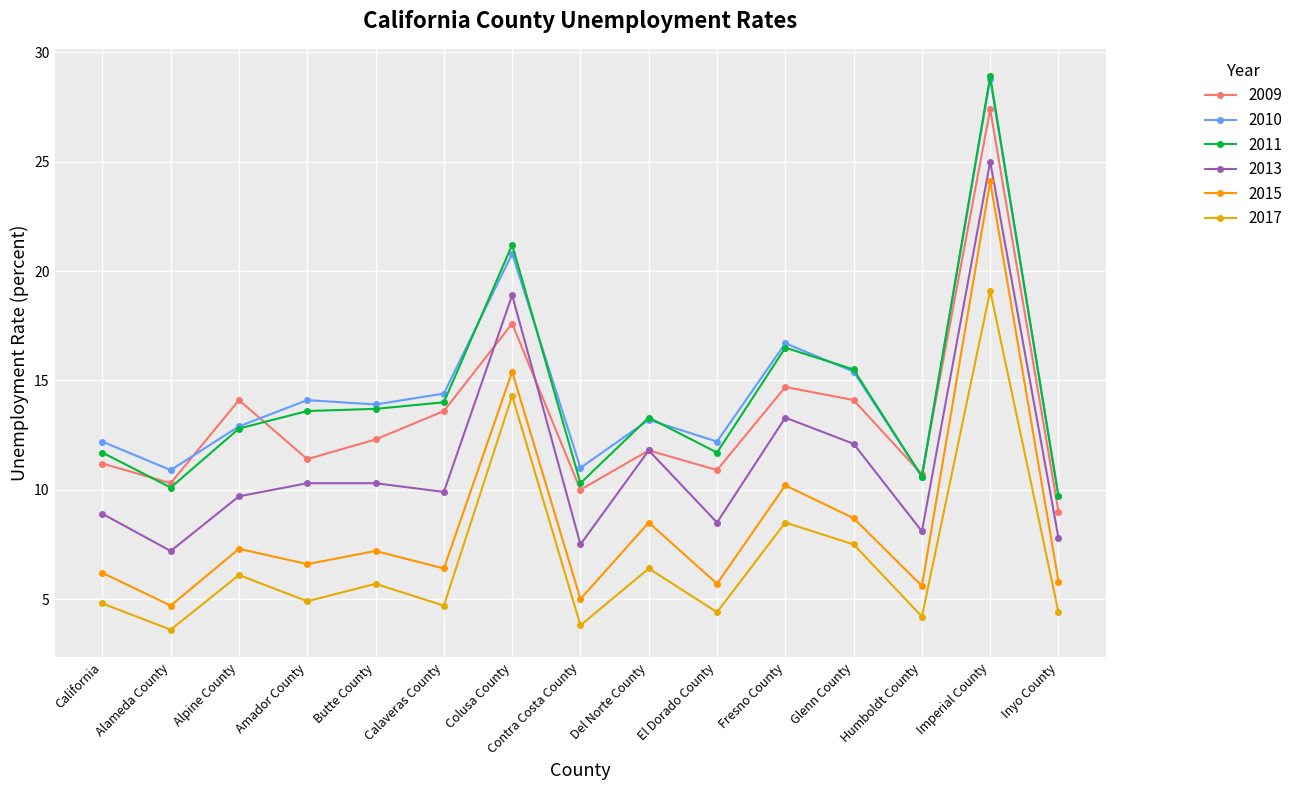

What is the sum of the 2015 values at Inyo County and Alameda County?

10.5